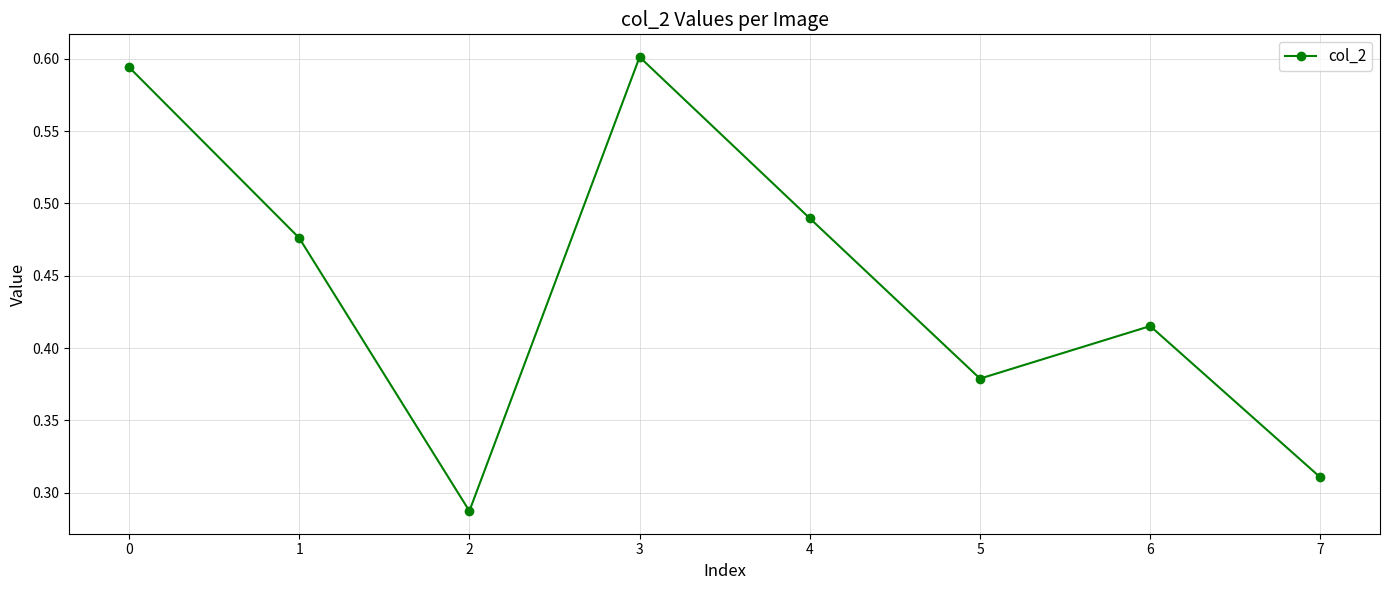

Which label corresponds to the largest value in the chart?

3